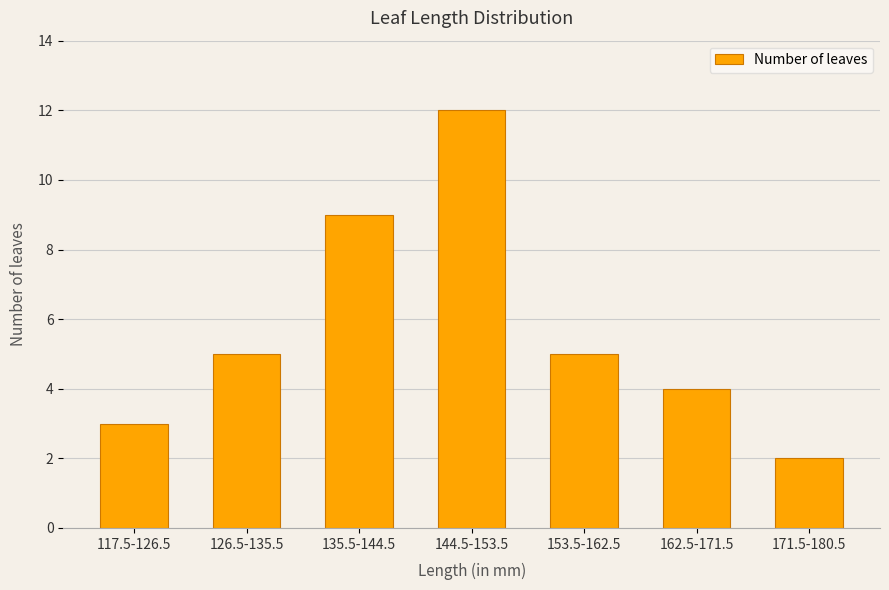

The chart shows a value of 7 at 153.5-162.5. True or false?

False